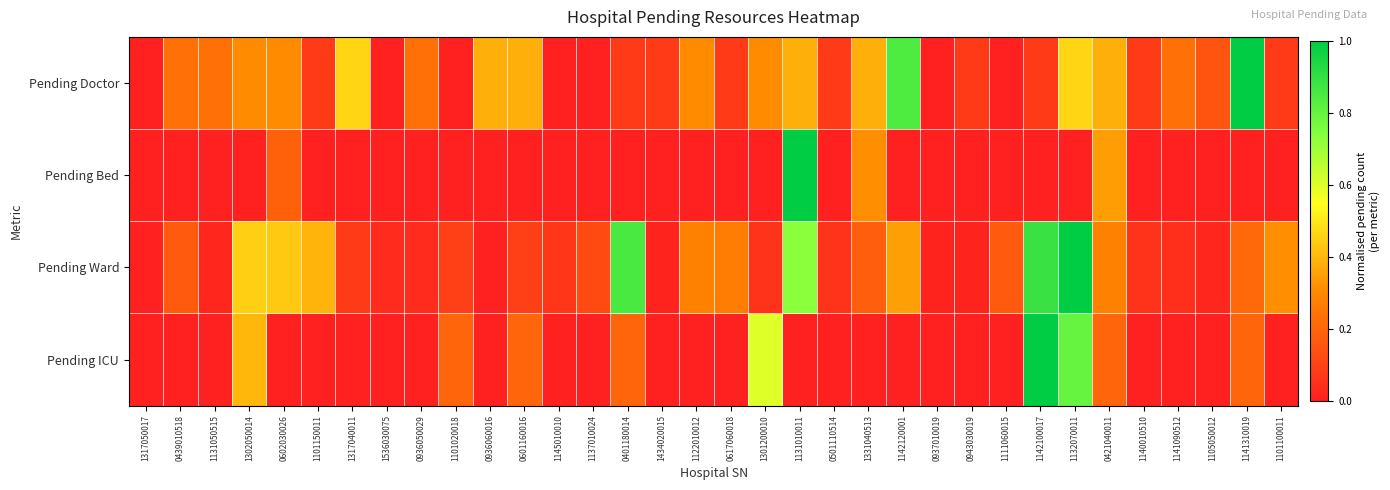

Between 1434020015 and 1142100017, which is larger?

1434020015